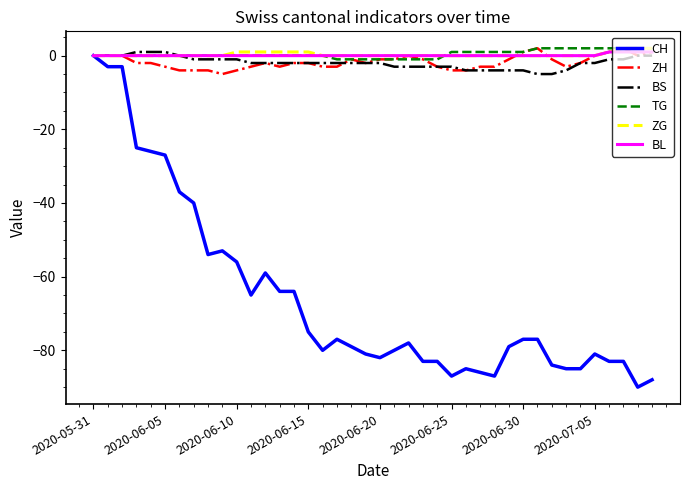

Which series has the widest spread of values?

CH